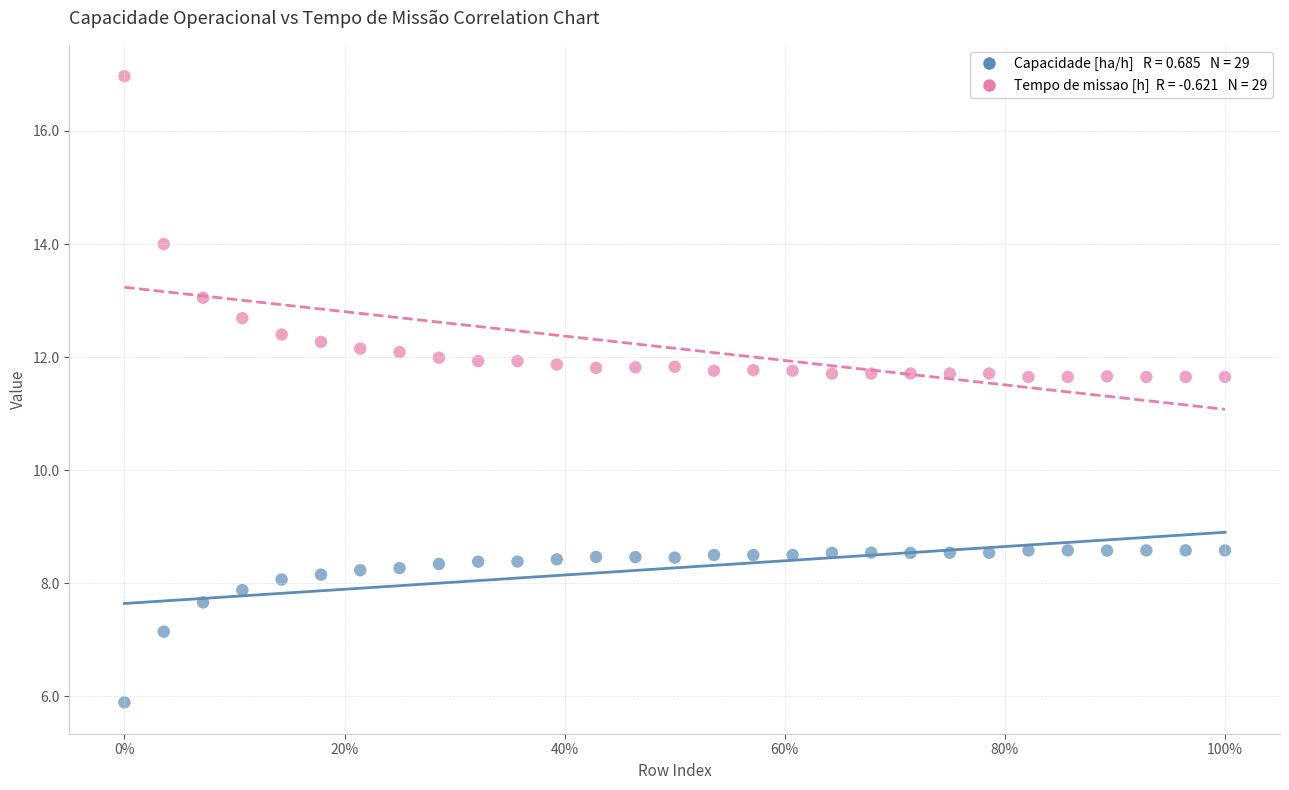

Across all data points, what is the range of X values (max minus min)?

1.0